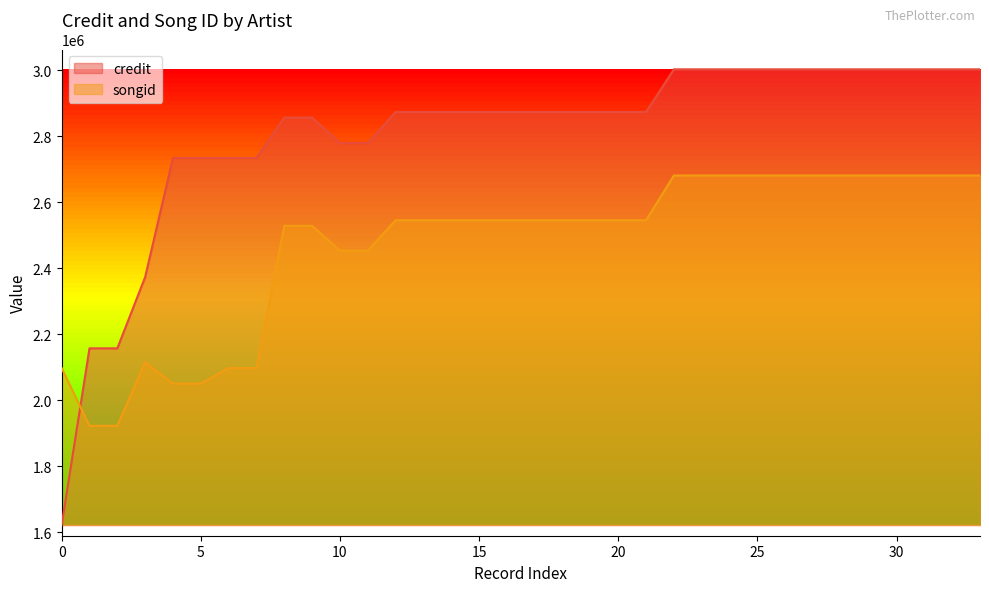

What is the difference between the maximum and minimum values in the songid series?

758809